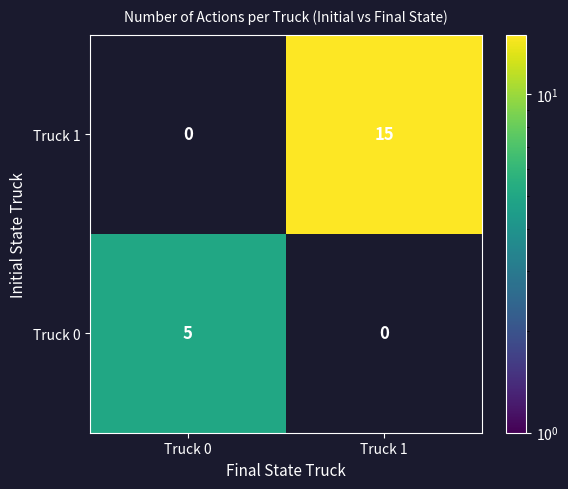

The Truck 0 series shows 3 at Truck 0. True or false?

False